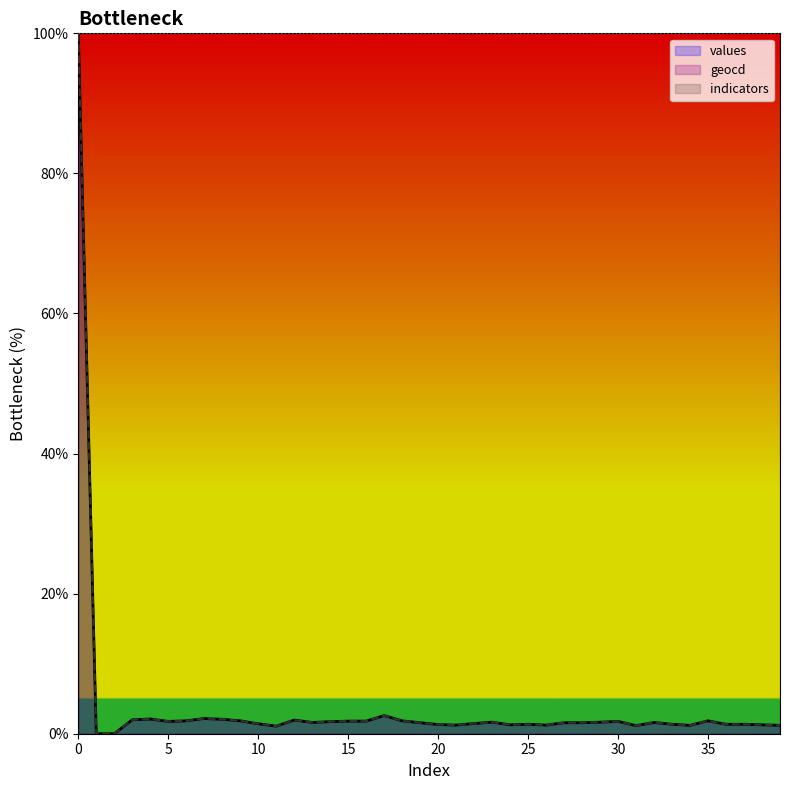

At which category does geocd reach its first local peak?

4